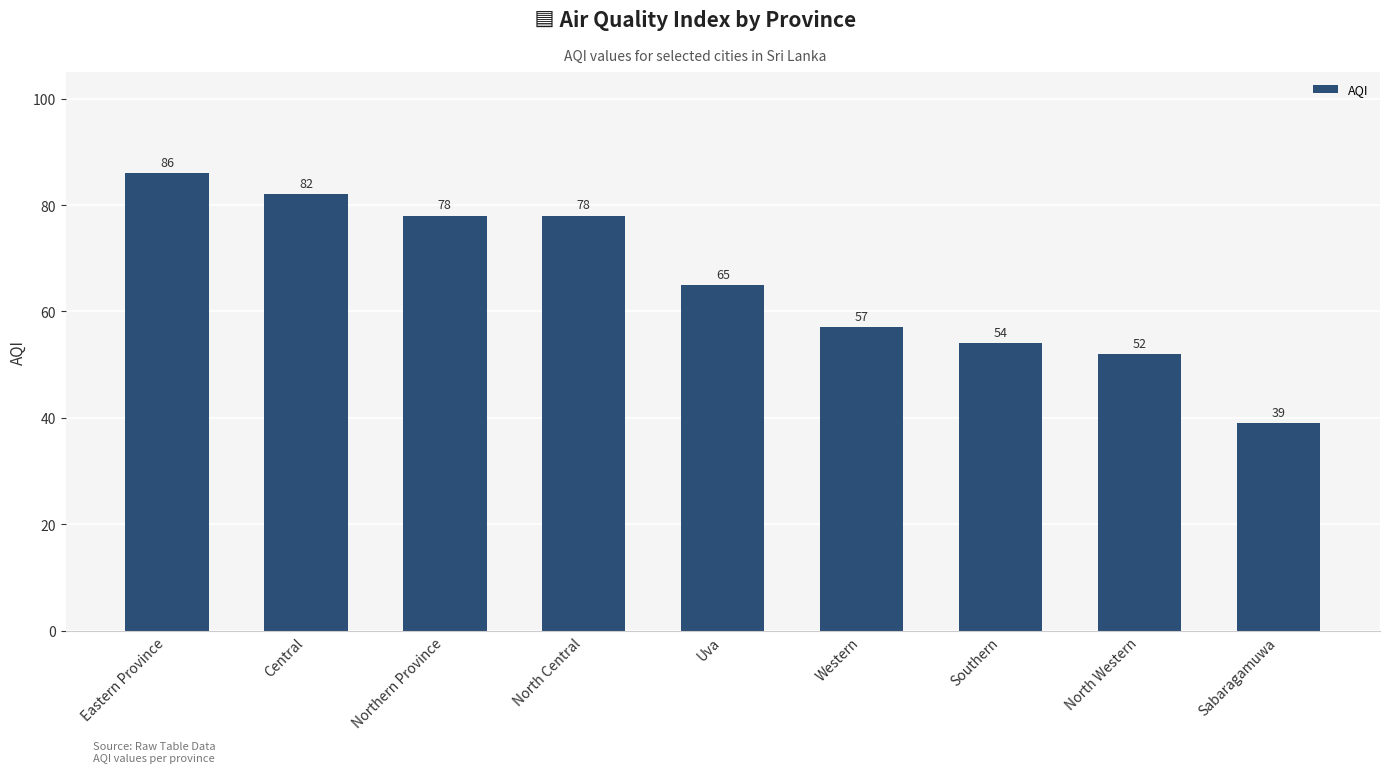

What is the maximum value shown in the chart?

86